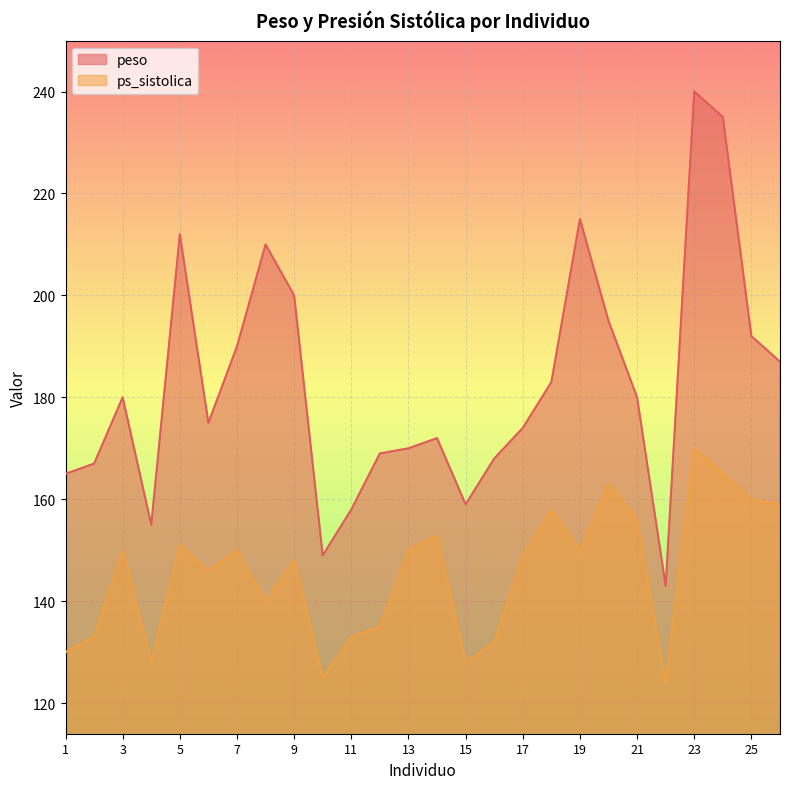

What is the difference between the highest and lowest values at 1?

35